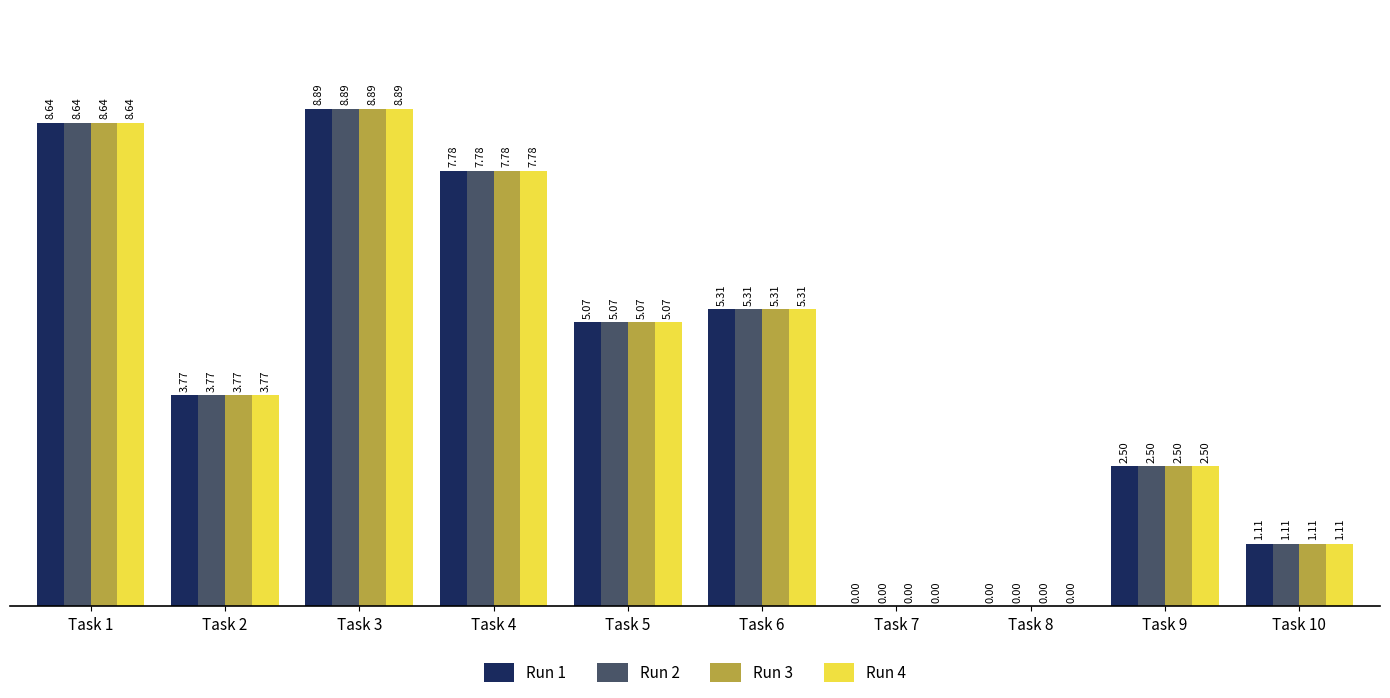

At Task 3, list the series in order from smallest to largest.

Run 1, Run 2, Run 3, Run 4